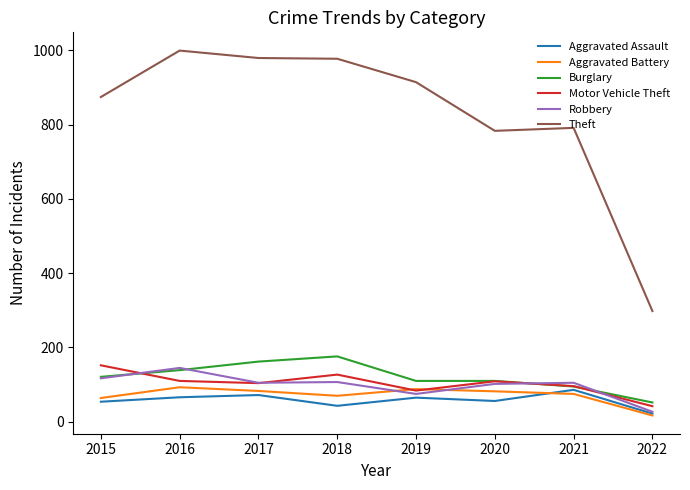

Rank the series at 2018 from highest to lowest value.

Theft, Burglary, Motor Vehicle Theft, Robbery, Aggravated Battery, Aggravated Assault